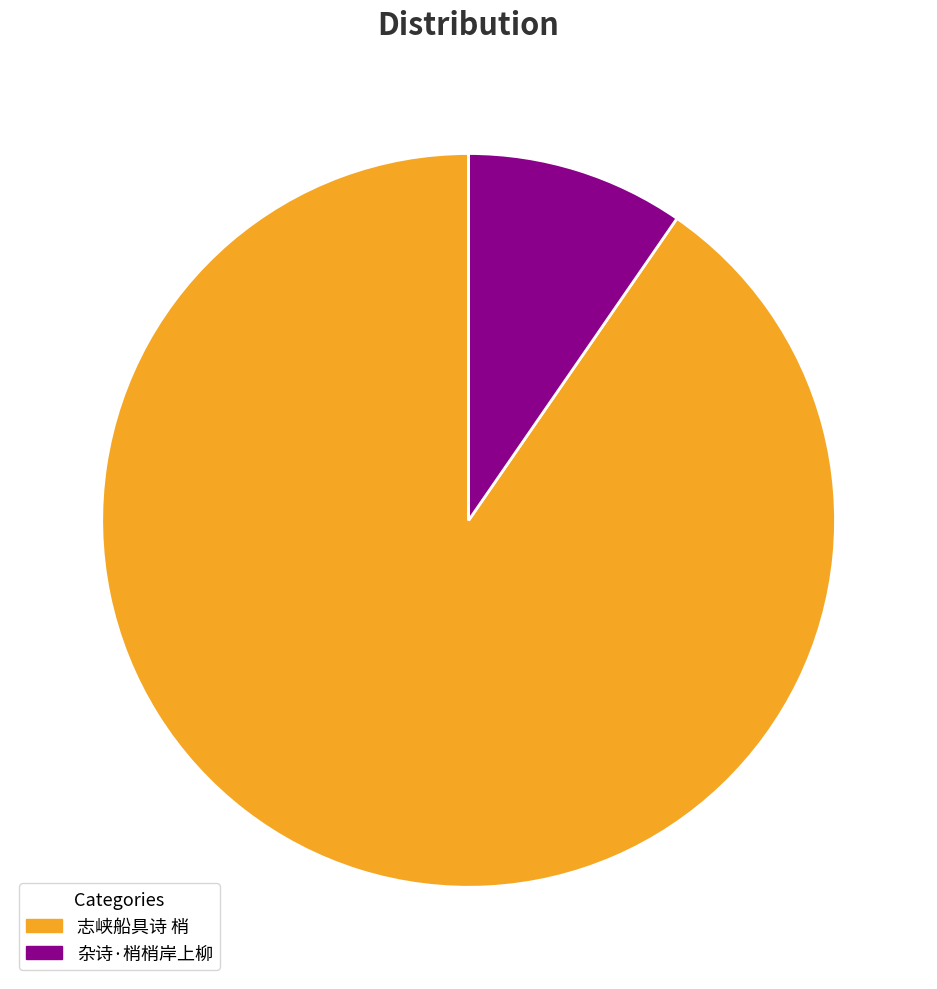

Which slice represents more than half of the pie?

志峡船具诗 梢